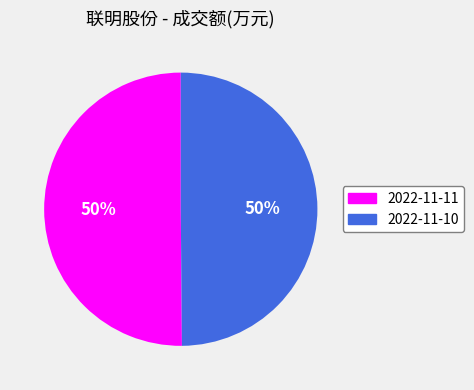

To the nearest percent, what is the average slice percentage?

50%